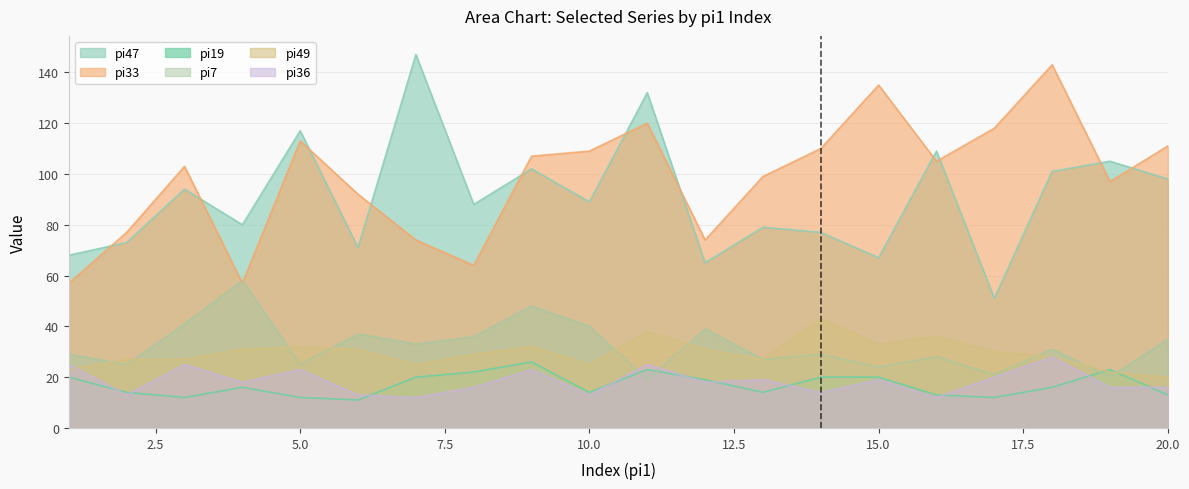

True or false: pi36 has a value of 12 at 16.

True